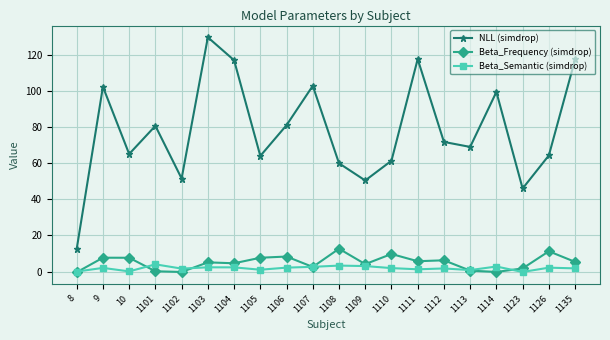

What is the maximum value shown in the chart?

129.7